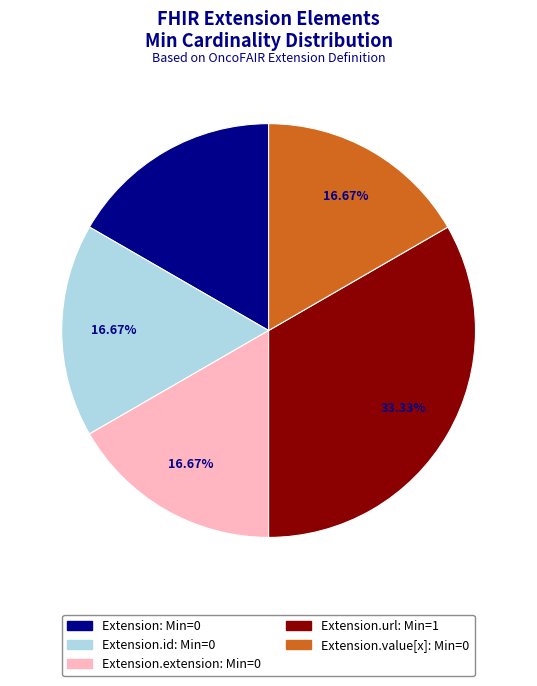

To the nearest percent, what is the difference between the largest and smallest slice percentages?

17%